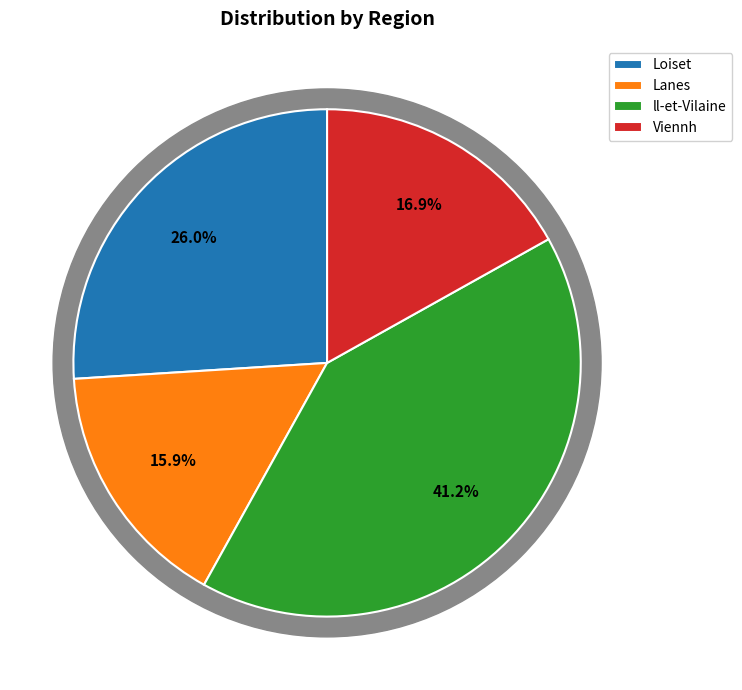

Count the number of slices in the pie.

4